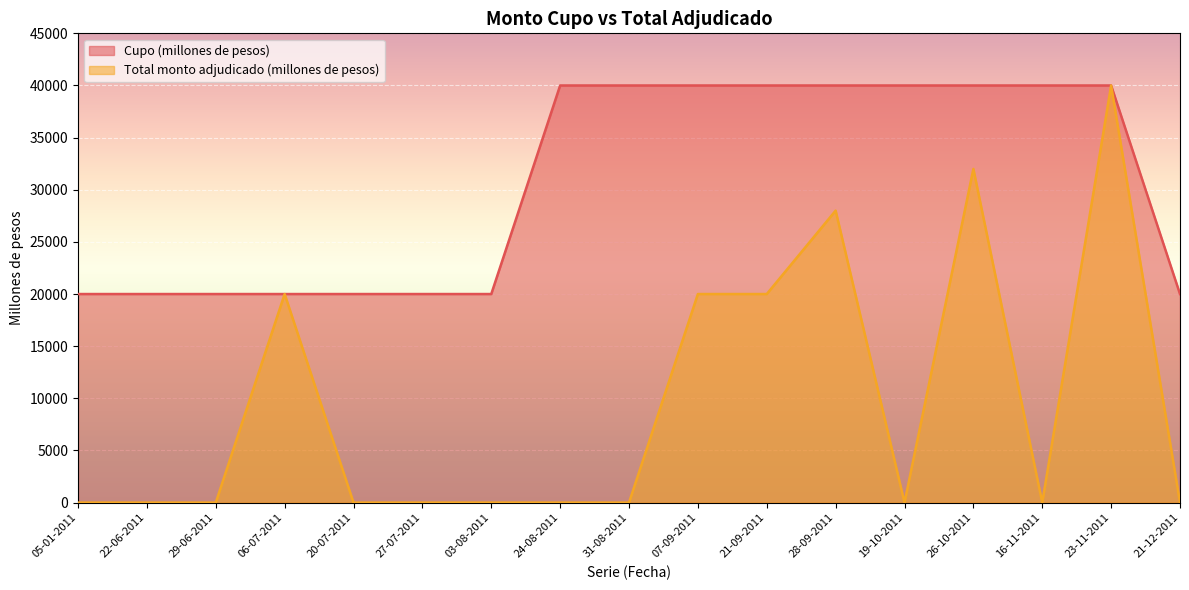

What is the maximum value for Total monto adjudicado (millones de pesos)?

40000